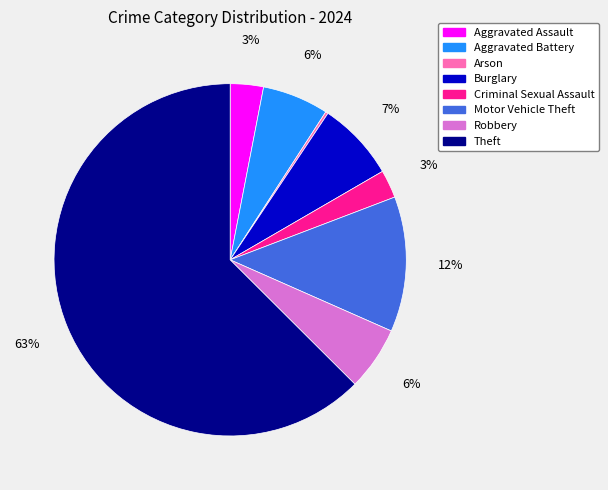

Which slice is the largest?

Theft